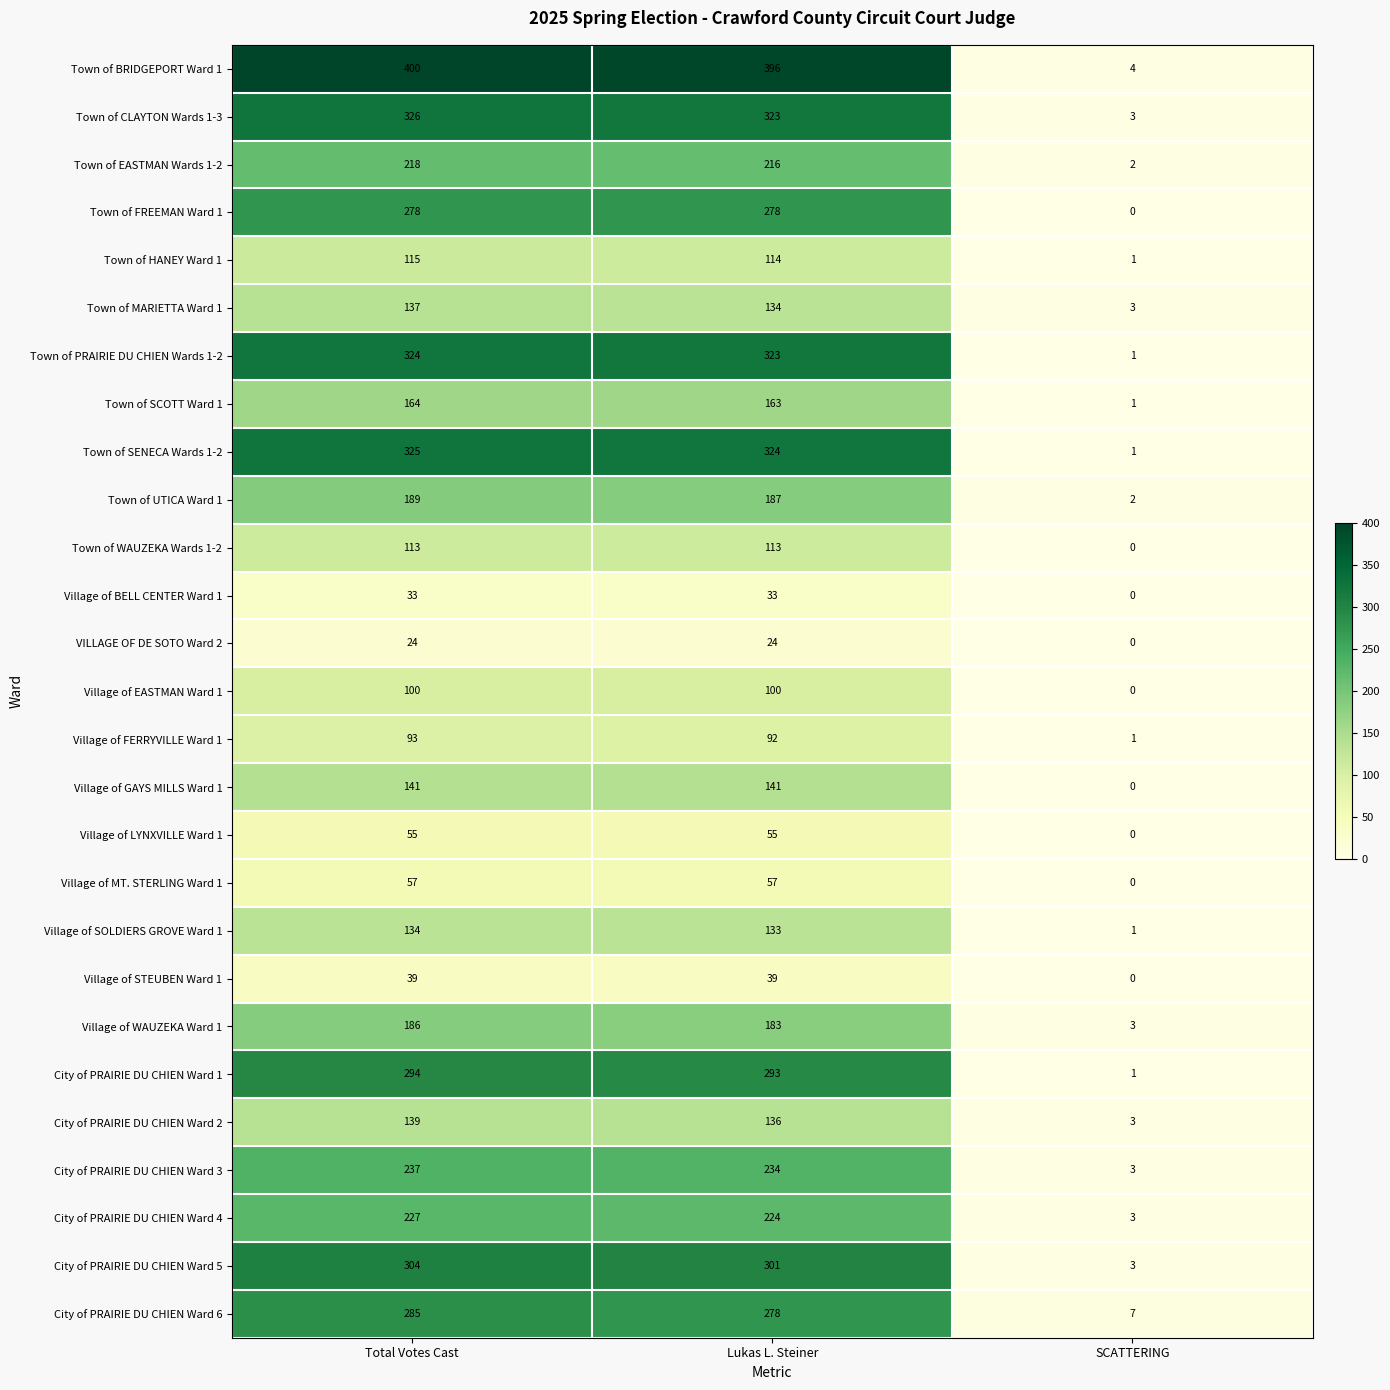

What is the average value of the Village of FERRYVILLE Ward 1 series?

62